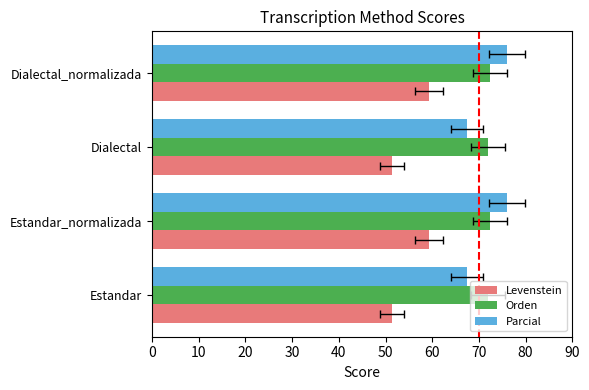

Between Dialectal_normalizada and Dialectal, which is larger?

Dialectal_normalizada